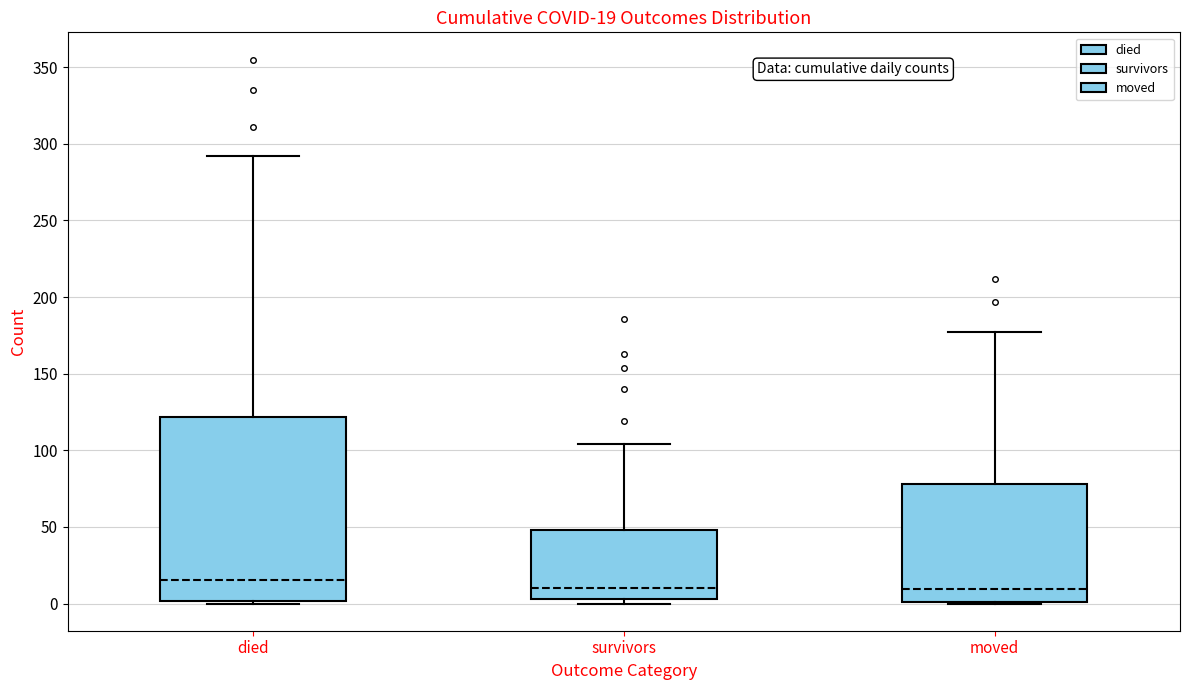

Which box's median line is the highest?

died